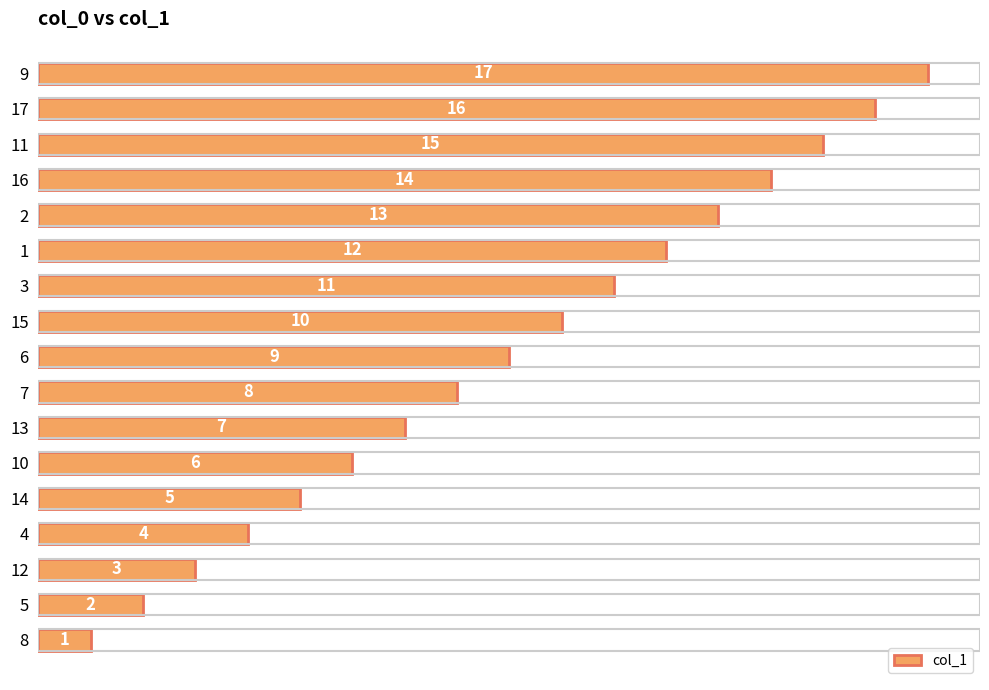

What is the maximum value shown in the chart?

17